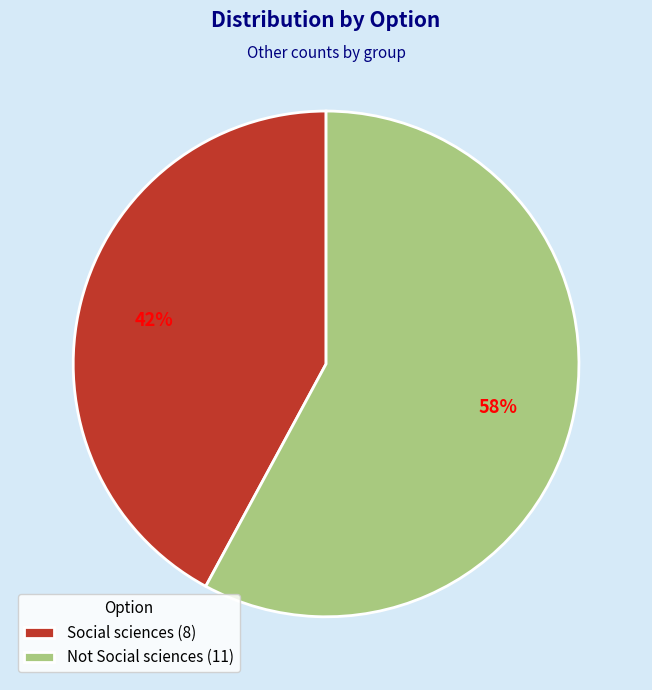

To the nearest percent, what is the difference between the largest and smallest slice percentages?

16%